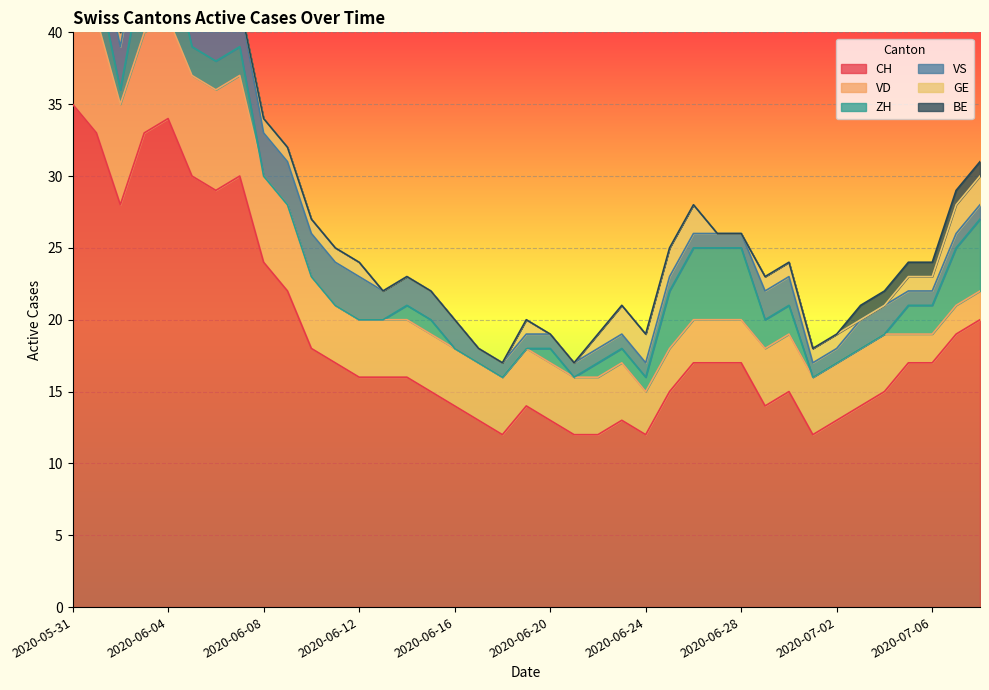

What are all the series names shown in the legend?

CH, VD, ZH, VS, GE, BE